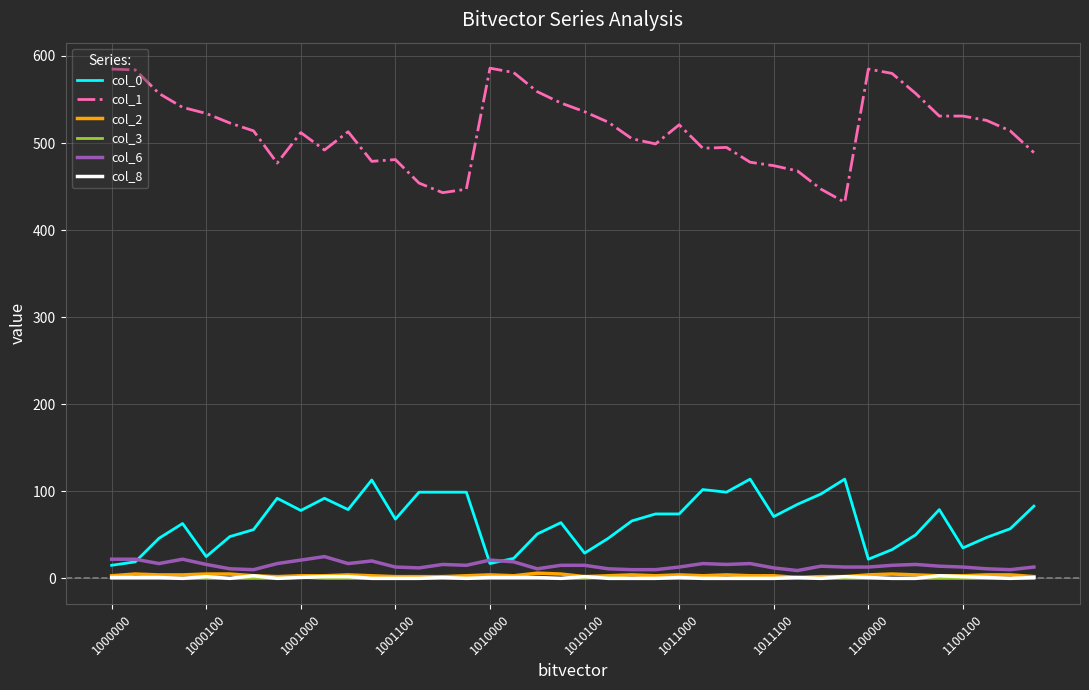

Which series has the largest range (max minus min)?

col_1